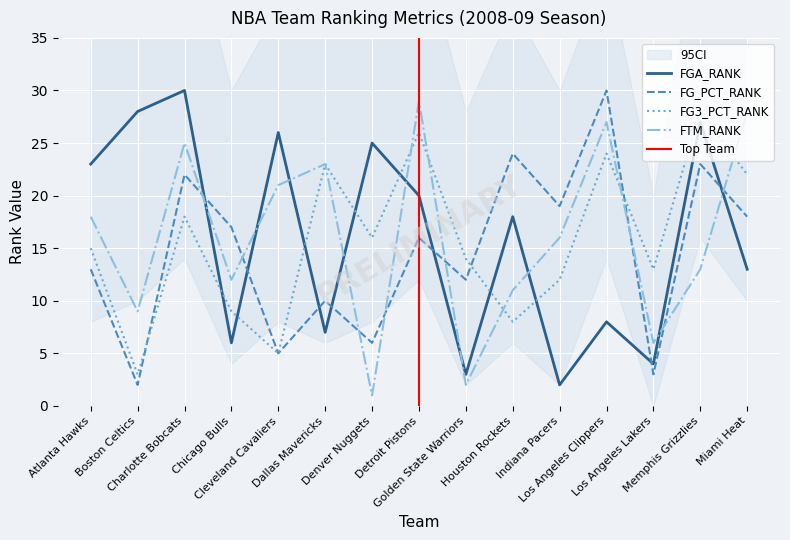

Is the value of FG3_PCT_RANK at Los Angeles Clippers greater than the value of FTM_RANK at Denver Nuggets?

Yes